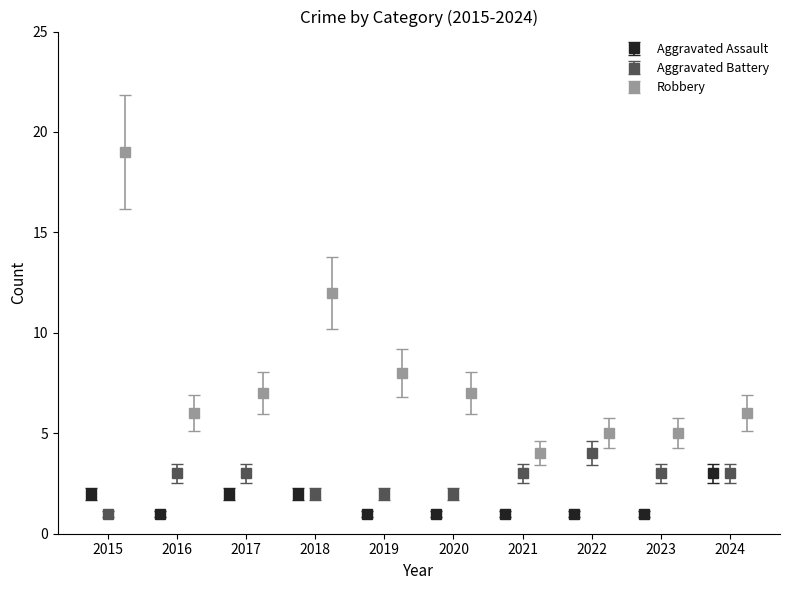

What is the greatest value displayed?

19